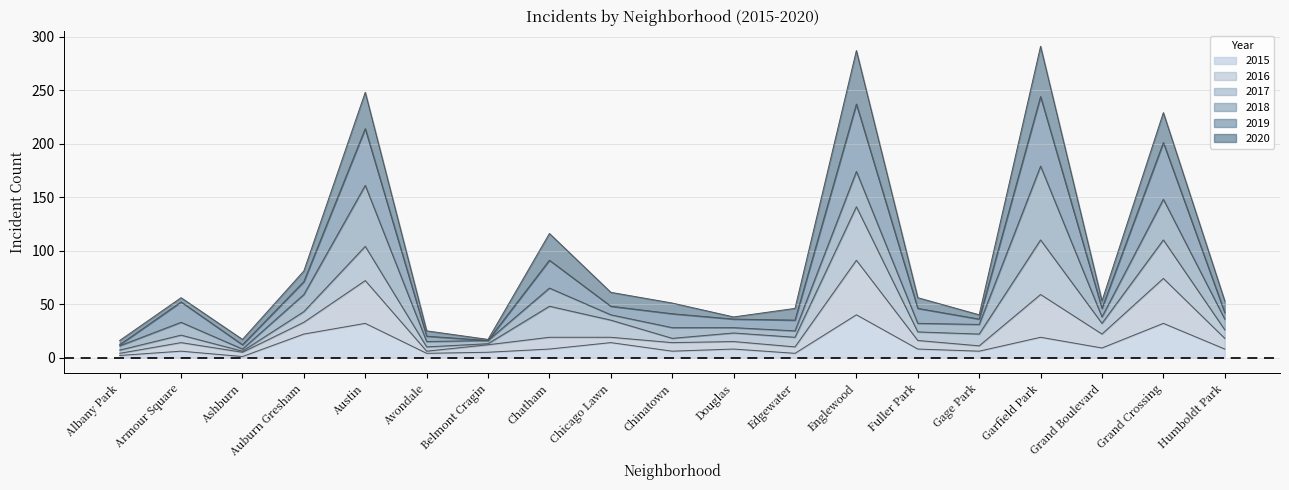

What is the maximum value for 2015?

40